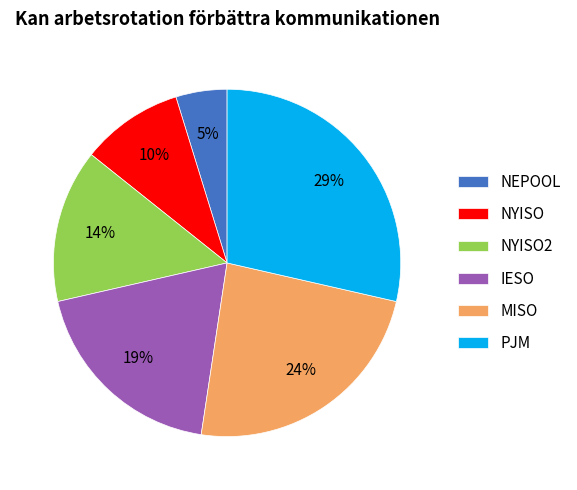

Is the sum of NYISO2 and IESO greater than half?

No